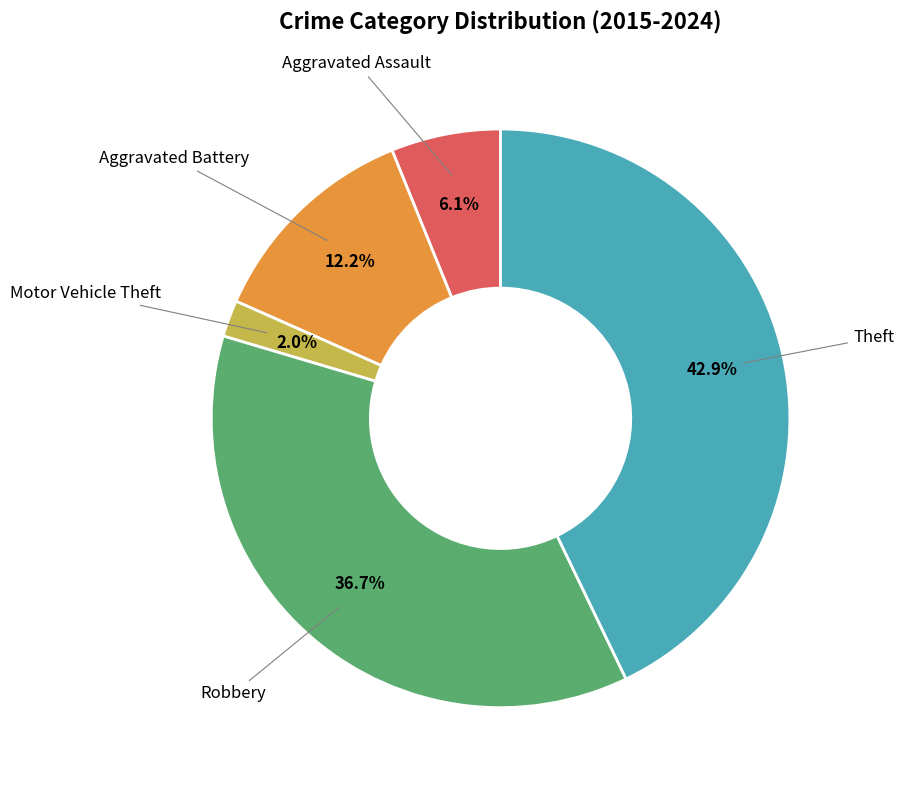

Which has a higher value, Aggravated Battery or Motor Vehicle Theft?

Aggravated Battery